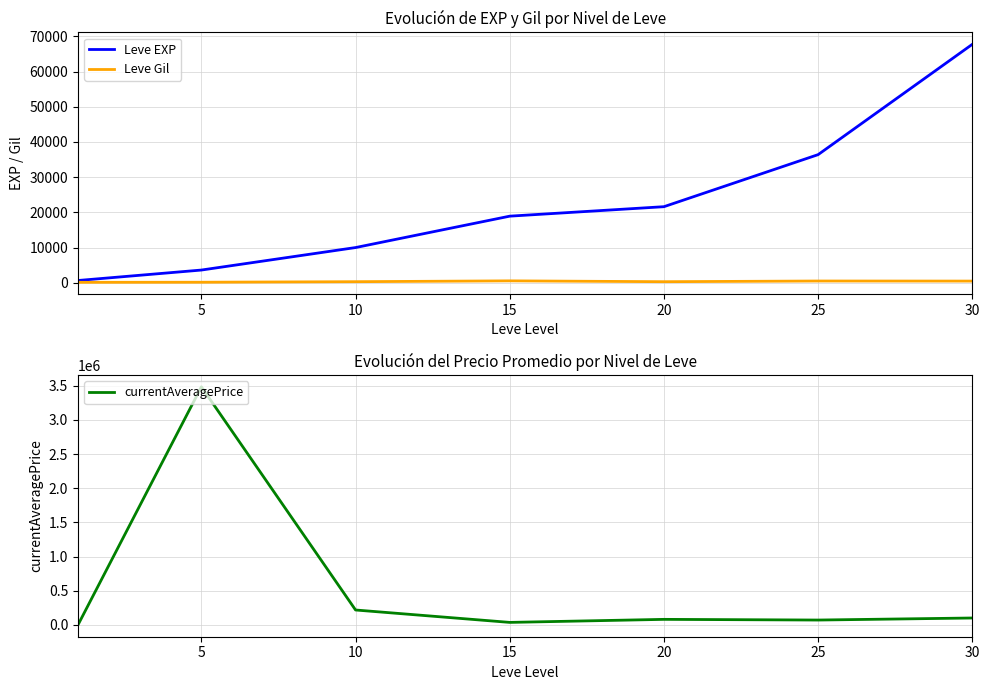

True or false: Leve EXP and Leve Gil cross at least once.

False